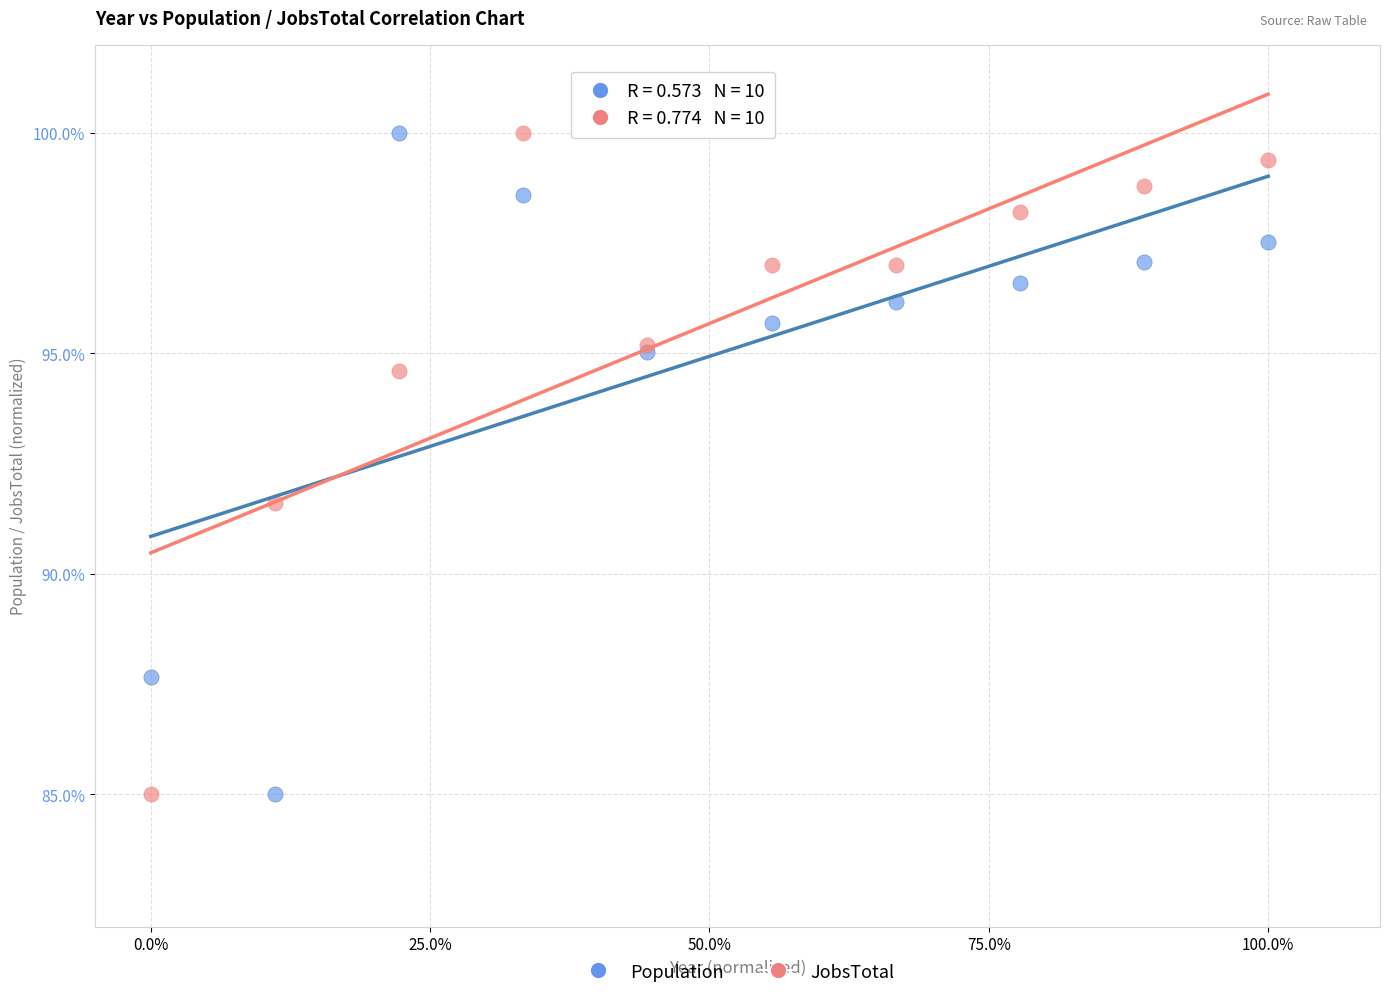

Across all series, what Y value is closest to 92?

91.6